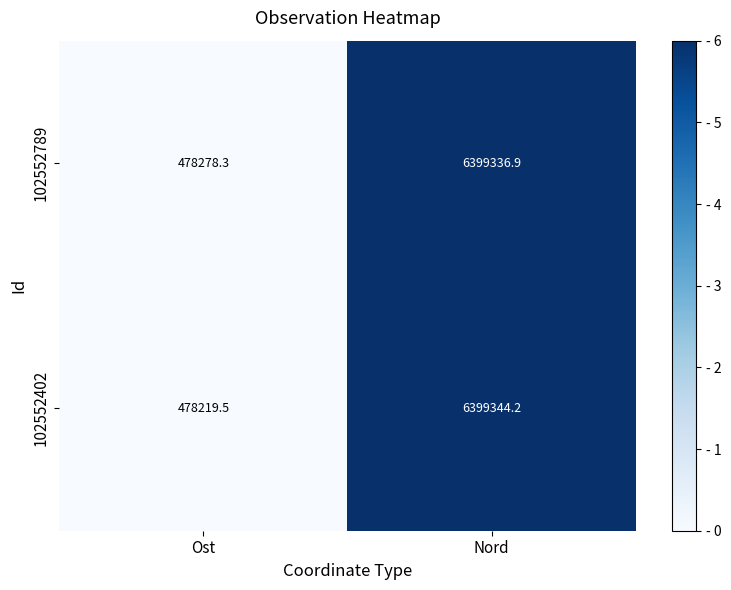

Reading left to right, what are all the values shown in this chart?

102552789: Ost=478278.3	Nord=6399336.9
102552402: Ost=478219.5	Nord=6399344.2